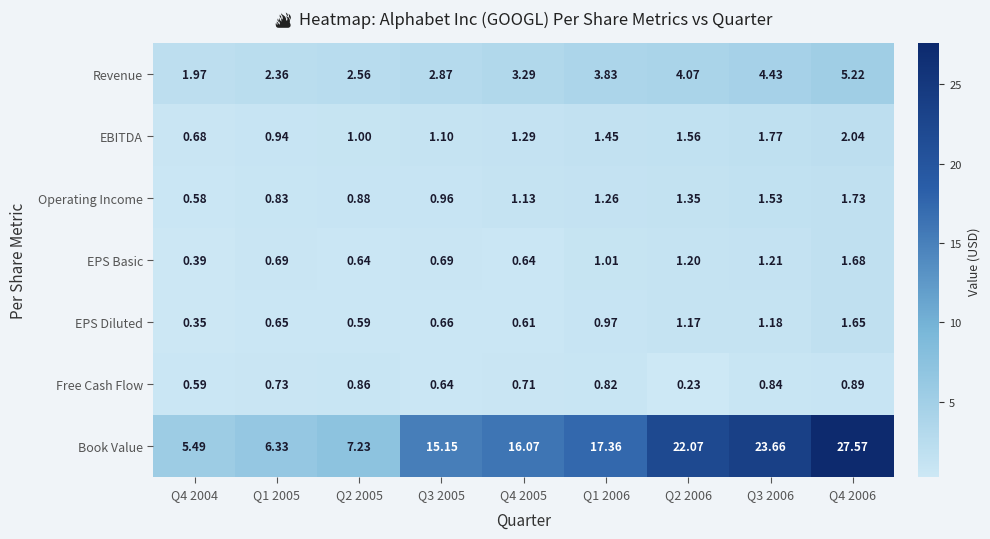

Which series has the widest spread of values?

Book Value